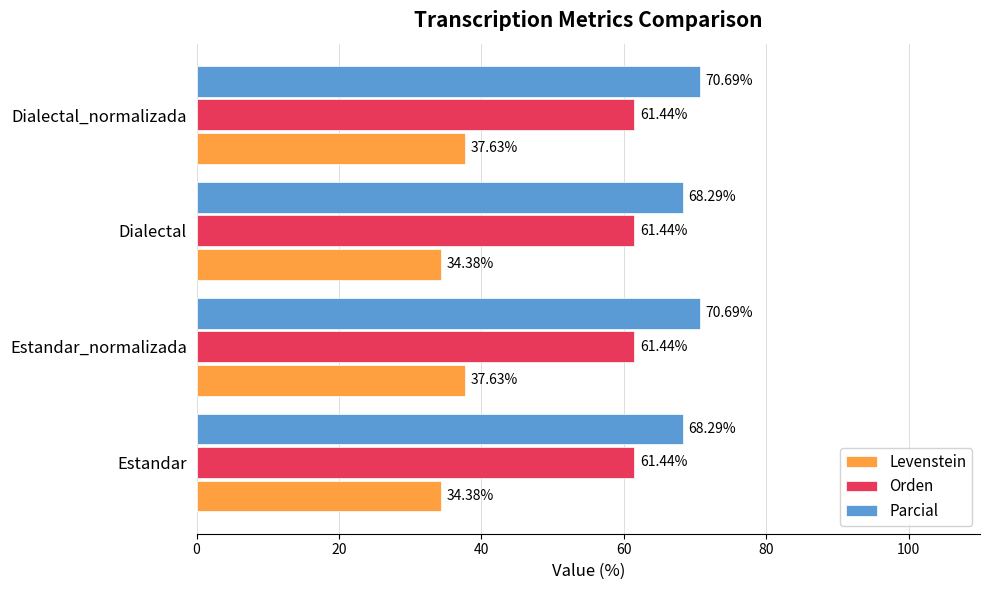

What is the total value across all series at Estandar_normalizada?

169.8